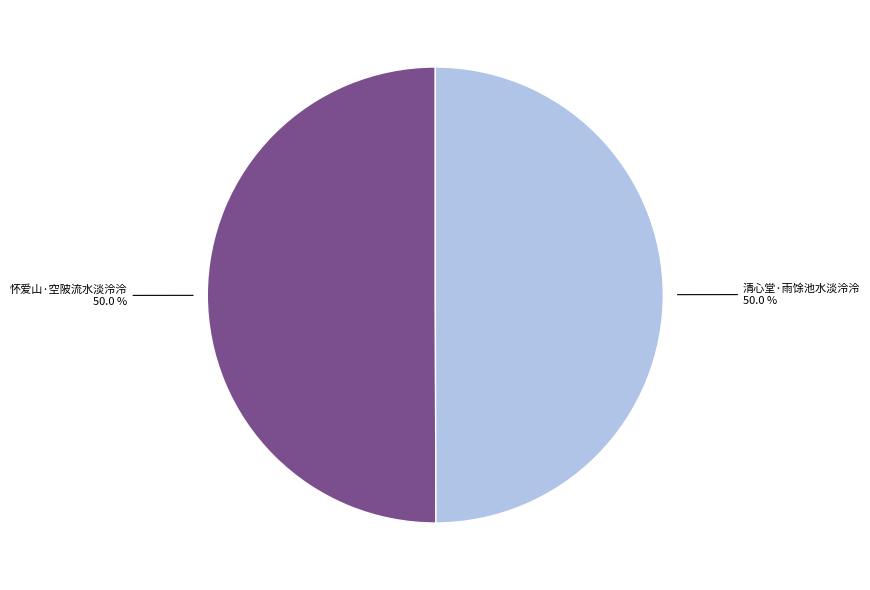

Combined, what portion of the pie is 怀爱山·空陂流水淡泠泠 and 清心堂·雨馀池水淡泠泠?

100.0%